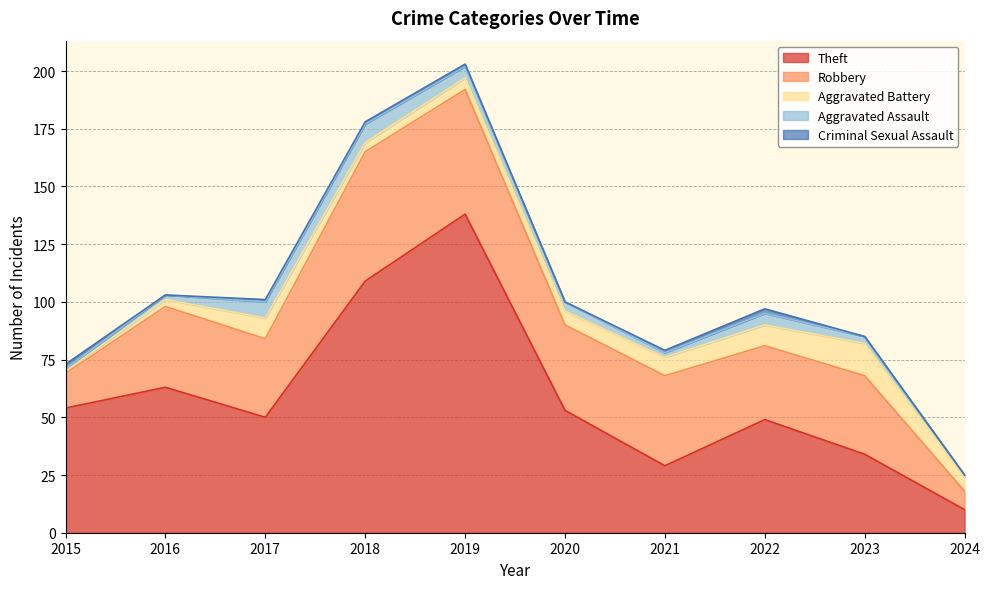

At which label does Theft reach its peak?

2019